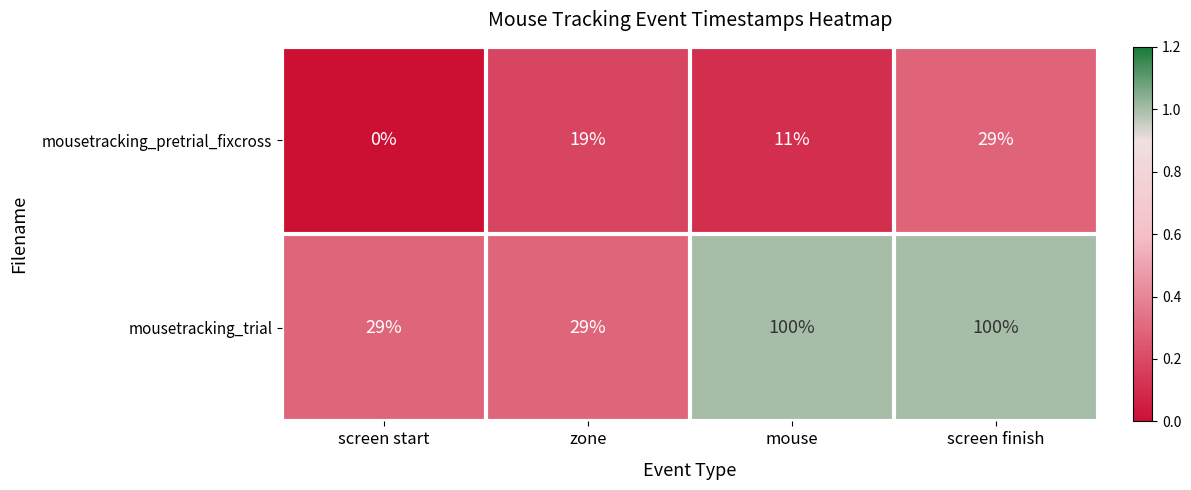

At screen finish, list the series in order from largest to smallest.

mousetracking_trial, mousetracking_pretrial_fixcross